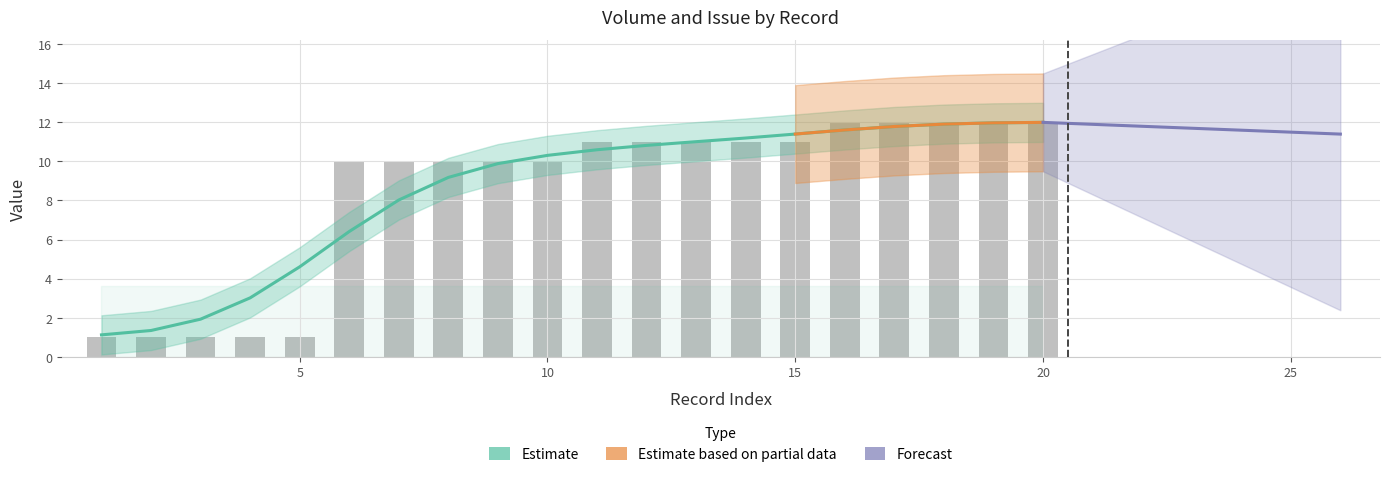

Reading left to right, what are all the values shown in this chart?

1	1	1	1	1	10	10	10	10	10	11	11	11	11	11	12	12	12	12	12